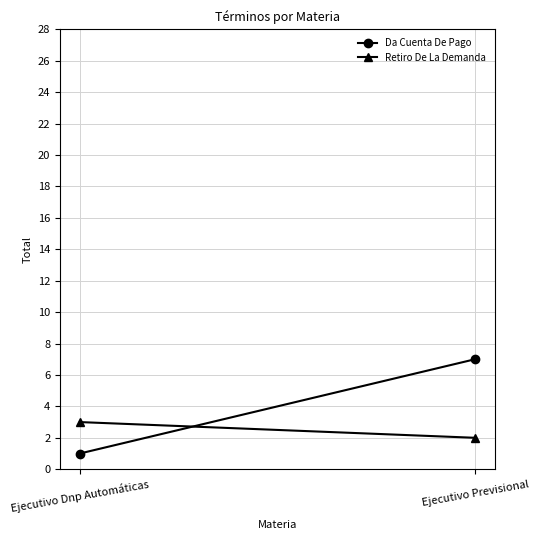

Rank the categories by Da Cuenta De Pago value from highest to lowest.

Ejecutivo Previsional, Ejecutivo Dnp Automáticas